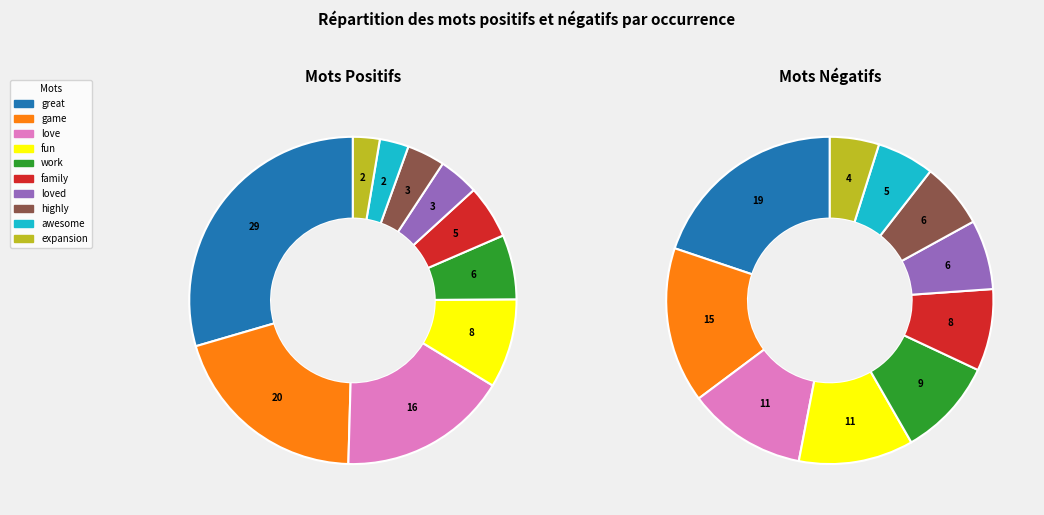

What is the largest slice in the pie chart?

great